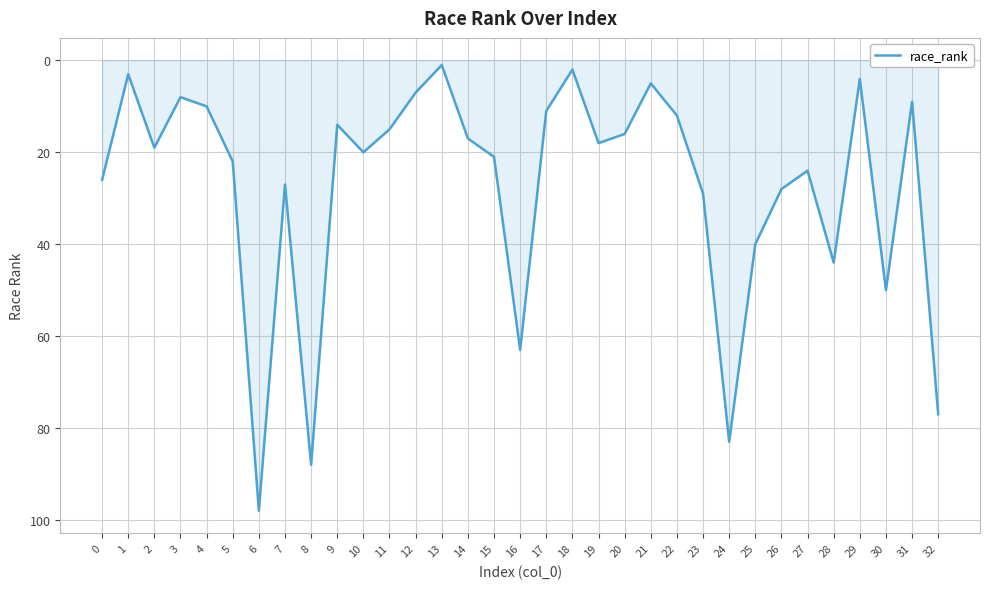

True or false: the data shows 14 at 3.

False